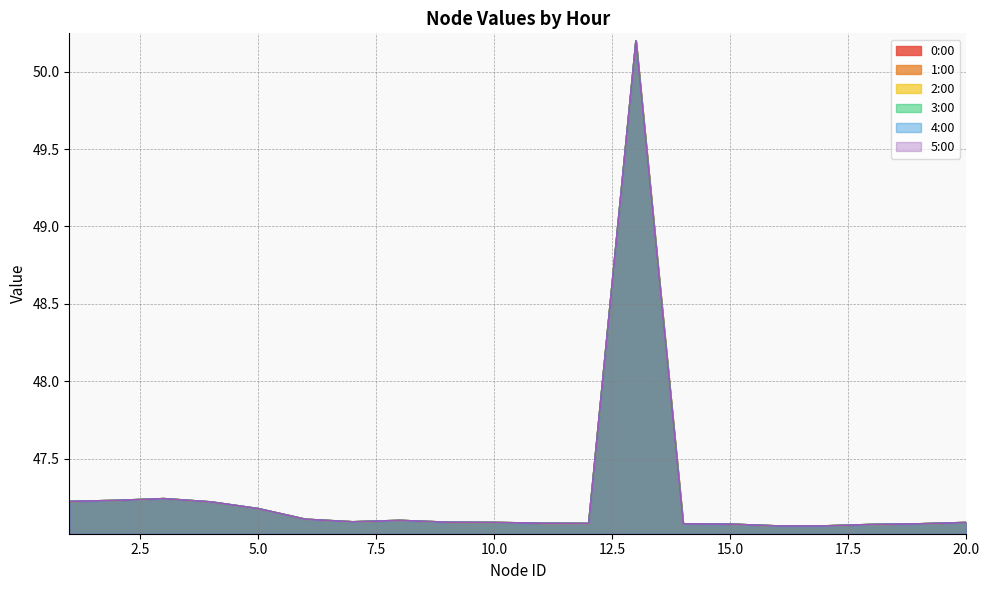

Which label corresponds to the smallest value in the chart?

16